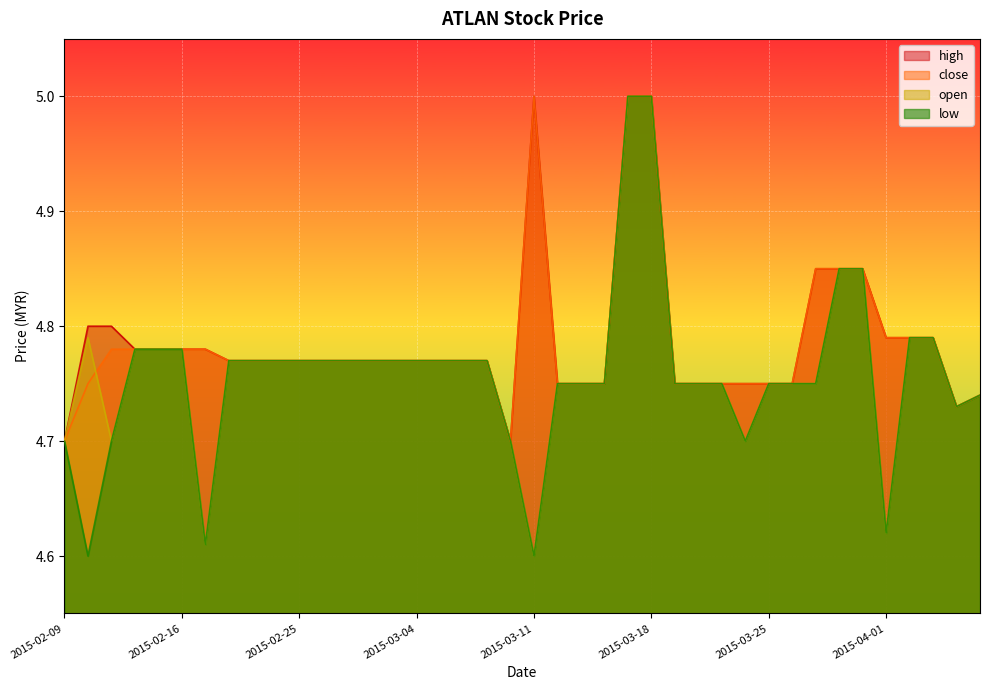

True or false: low and high cross at least once.

False